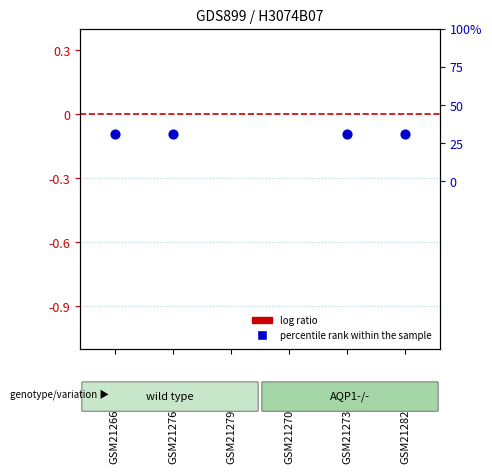

Which series has the largest total across all categories?

percentile rank within the sample